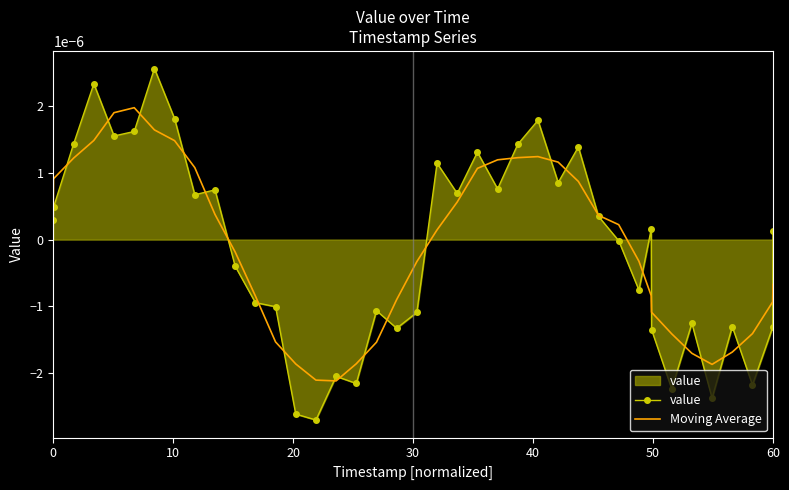

Rank the series by their maximum value, from lowest to highest.

Moving Average, value